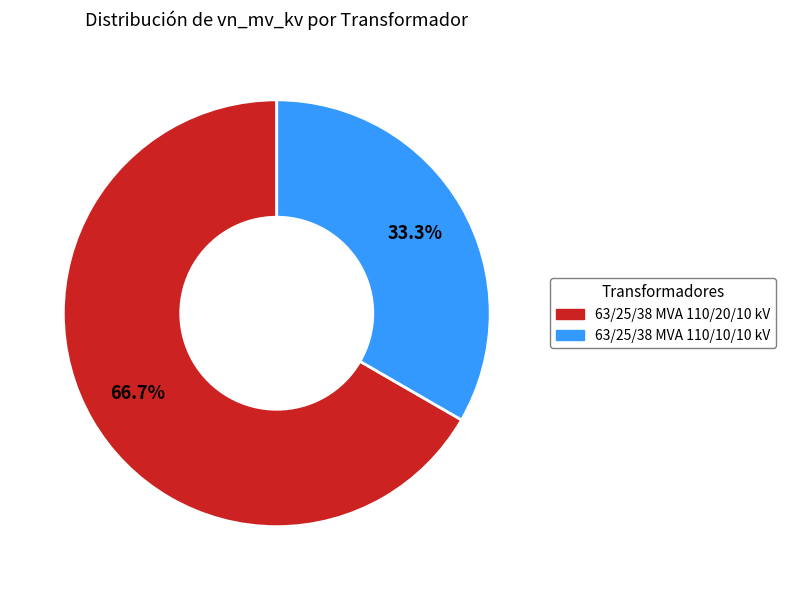

Which has a higher value, 63/25/38 MVA 110/20/10 kV or 63/25/38 MVA 110/10/10 kV?

63/25/38 MVA 110/20/10 kV